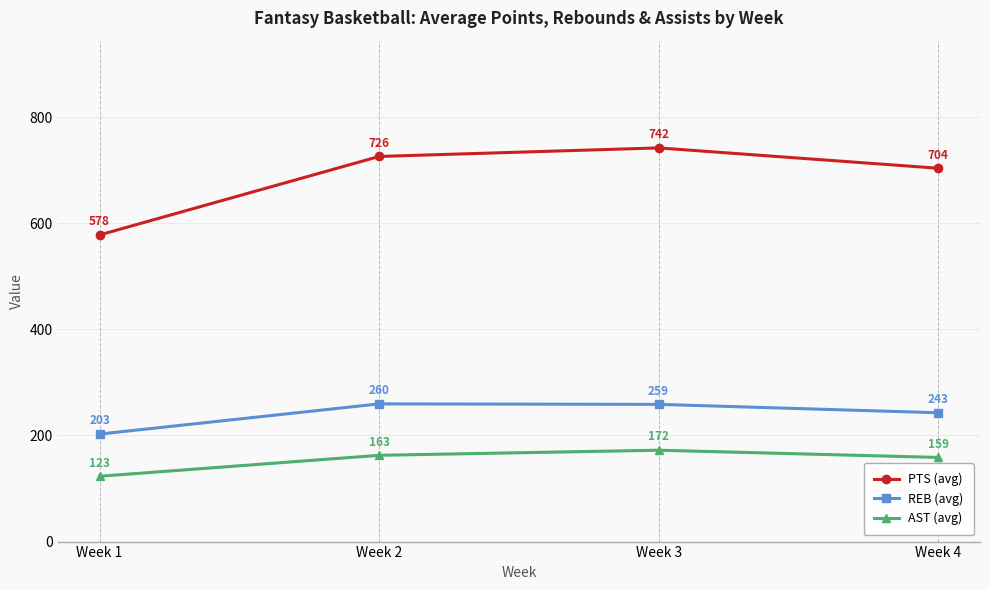

True or false: REB (avg) and AST (avg) cross at least once.

False